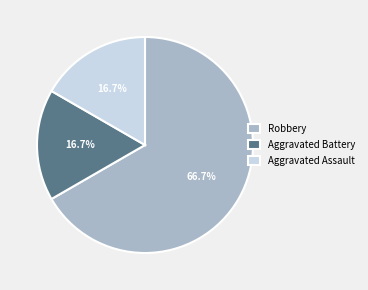

To the nearest percent, what is the difference between the largest and smallest slice percentages?

50%